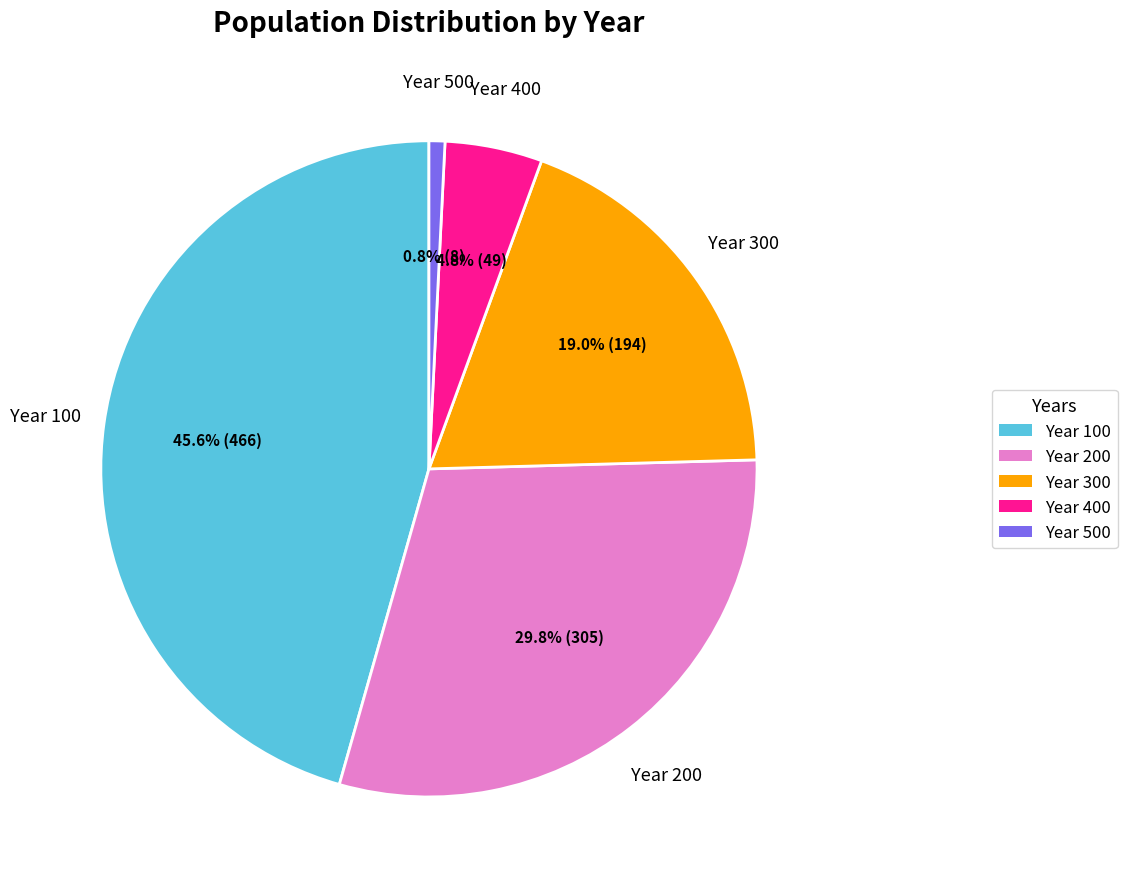

The Year 400 slice represents 5% of the pie. True or false?

True